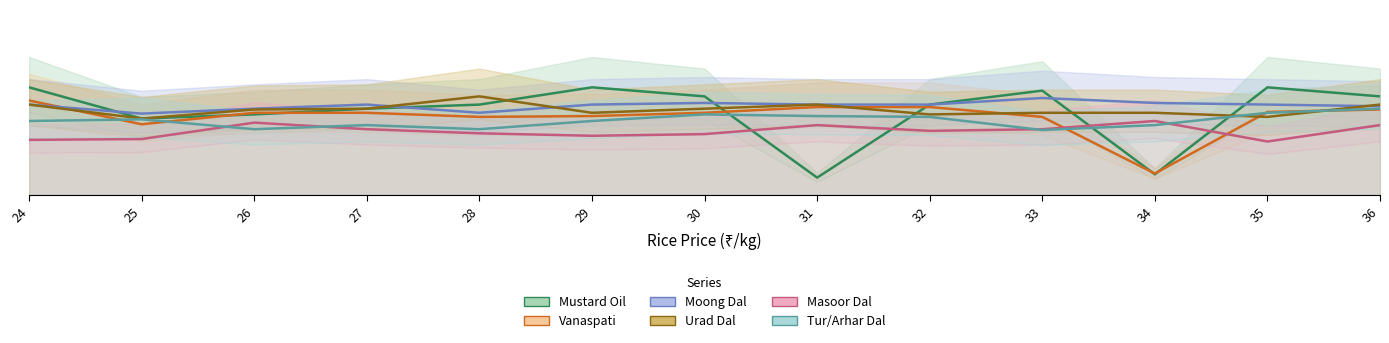

Is it true that Moong Dal equals 0.1 at 34?

True